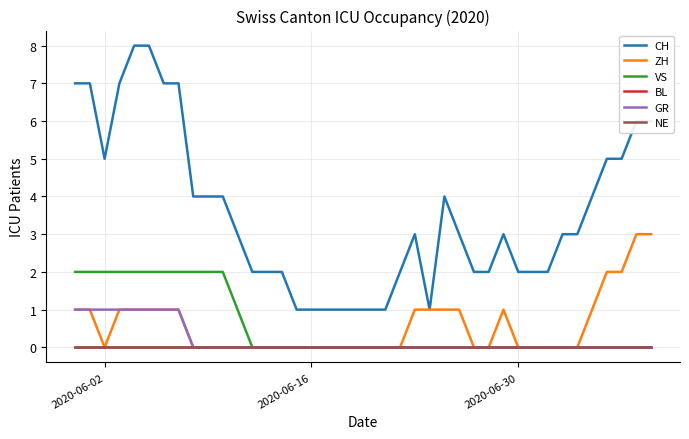

Is this an area chart (filled region under the line)?

No